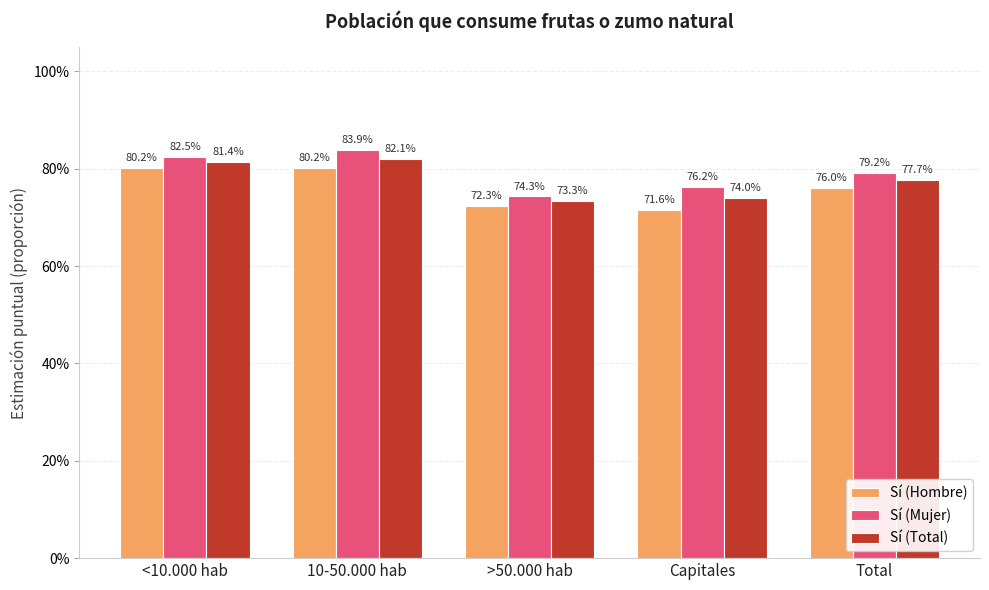

What is the approximate value of Sí (Hombre) at Capitales?

0.7